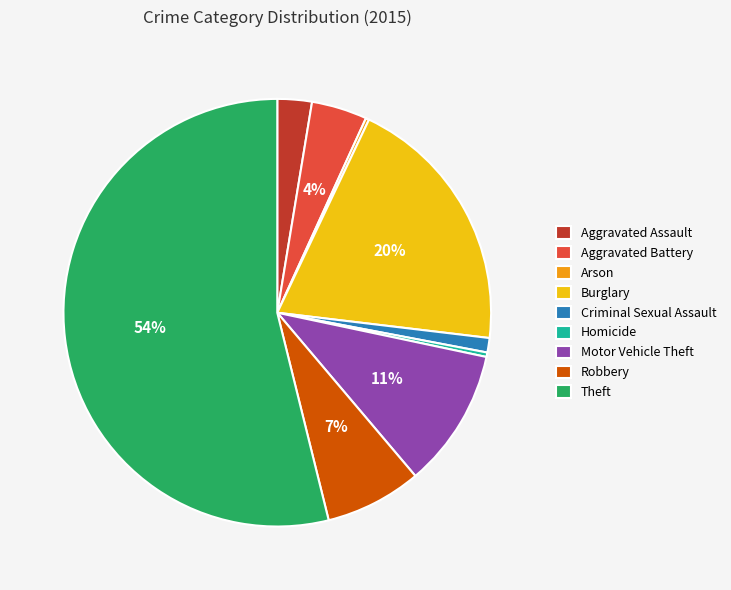

Do Homicide and Aggravated Assault together represent more than half of the pie?

No